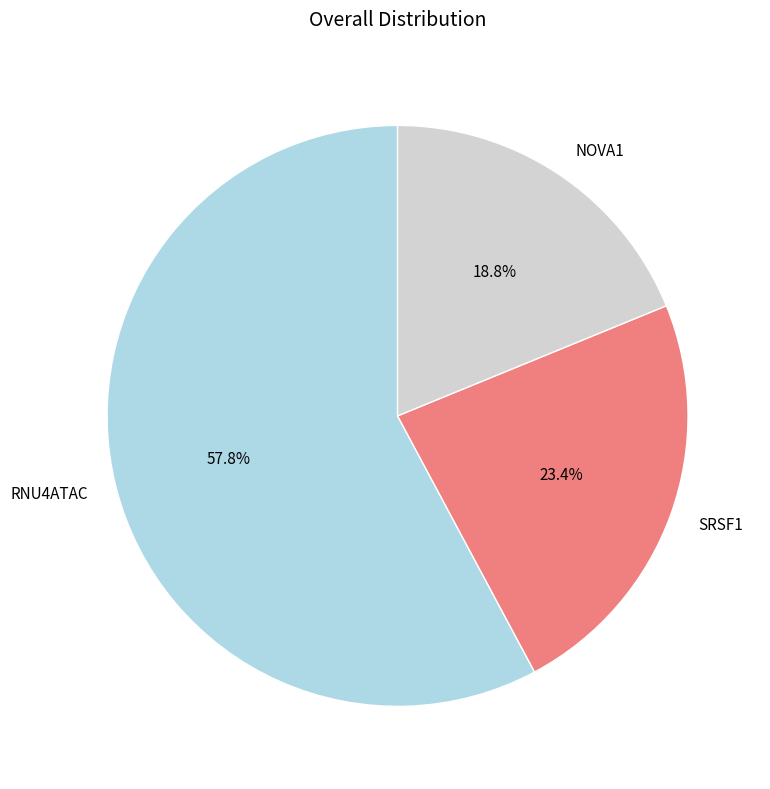

To the nearest percent, what is the average slice percentage?

33%